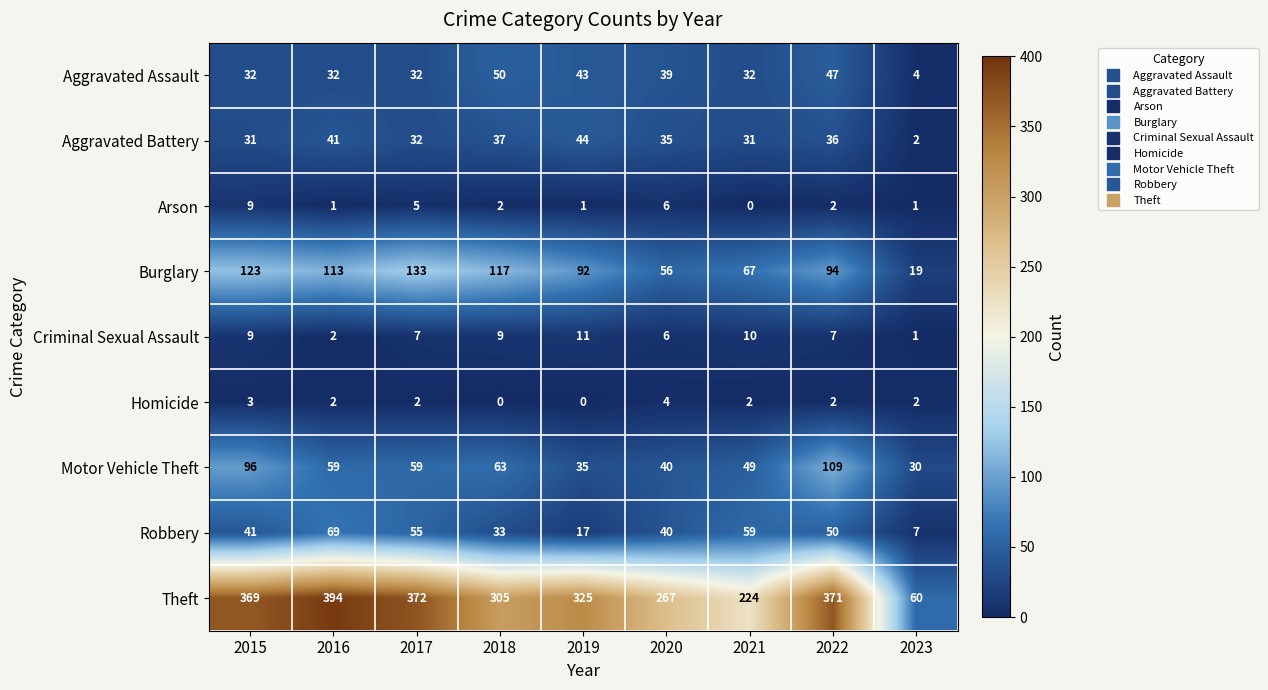

What is the average value of the Burglary series?

90